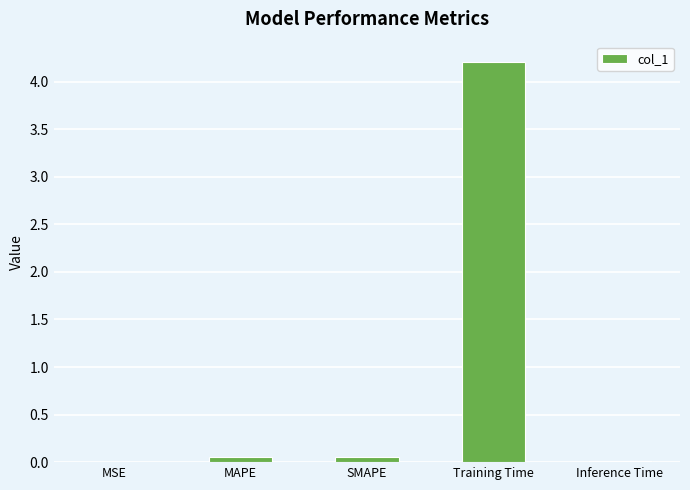

Is it true that the value at SMAPE is 0.0?

True